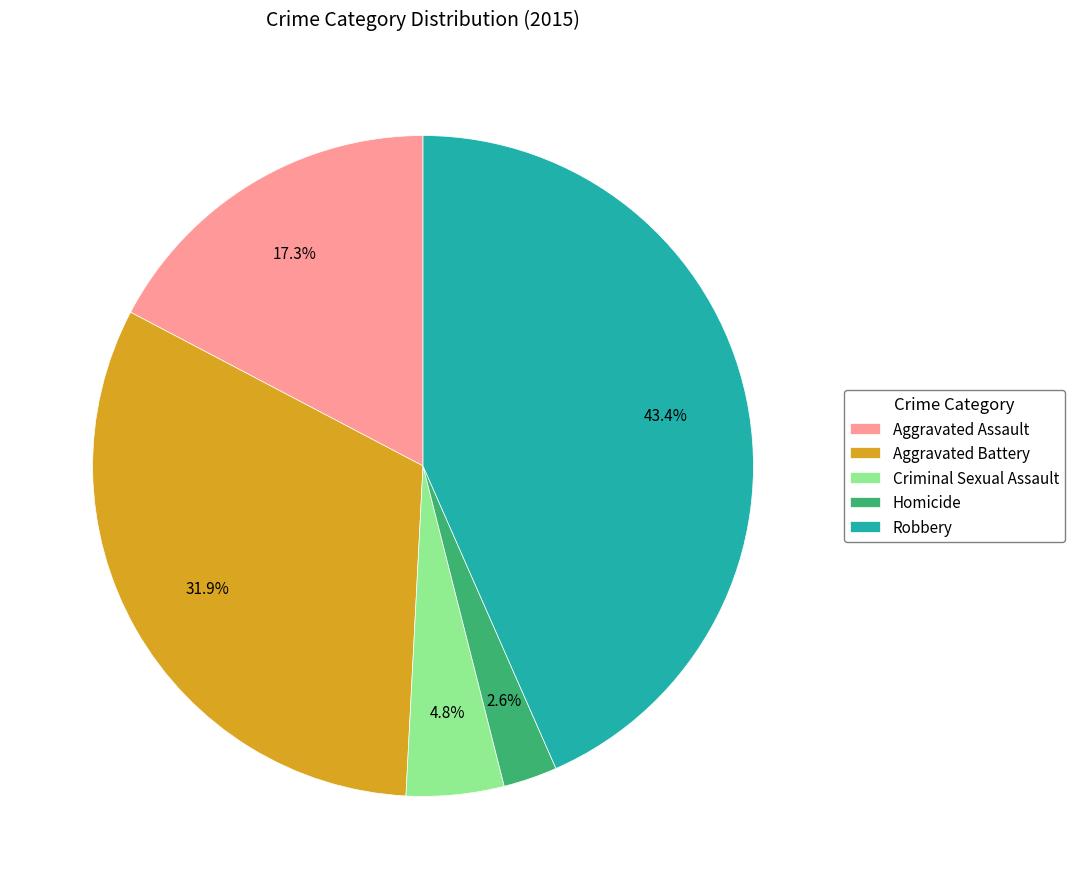

What percentage is the Homicide slice, to the nearest percent?

3%